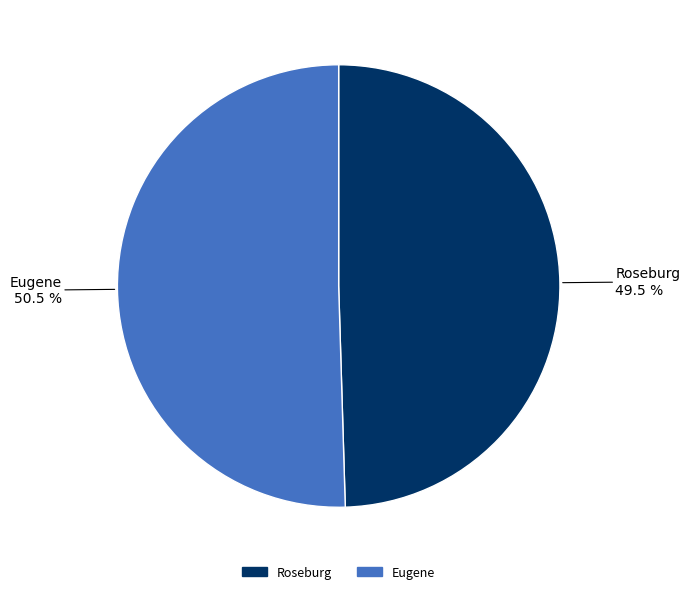

Is there any slice that represents more than half of the pie?

Yes